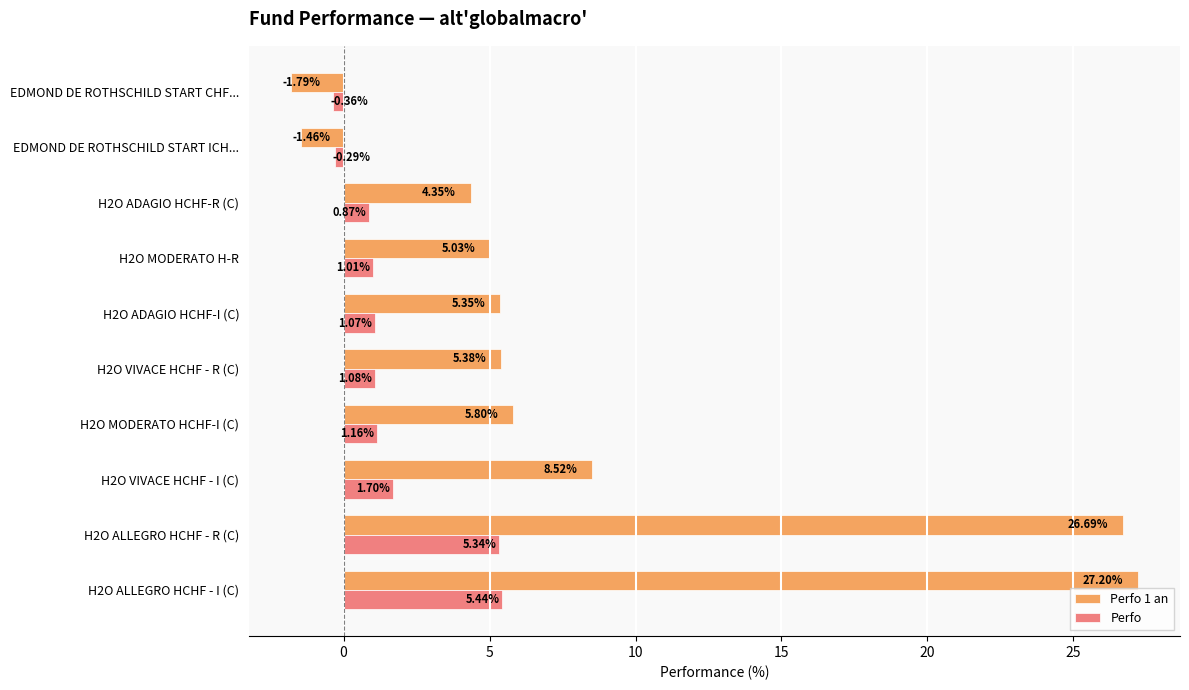

List the series in order of their peak value, lowest first.

Perfo, Perfo 1 an